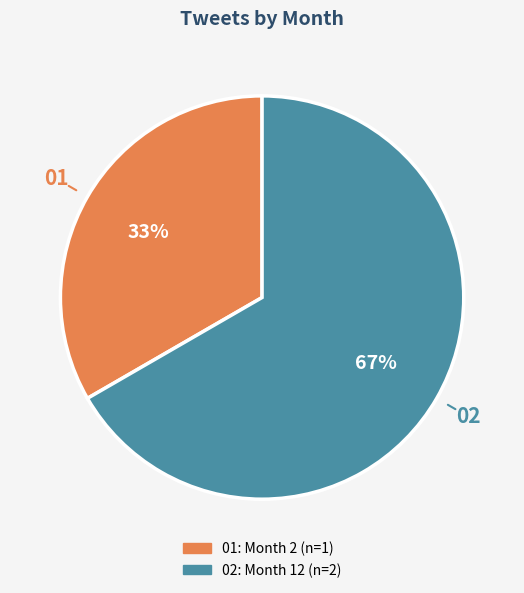

Is there a majority slice in this chart?

Yes